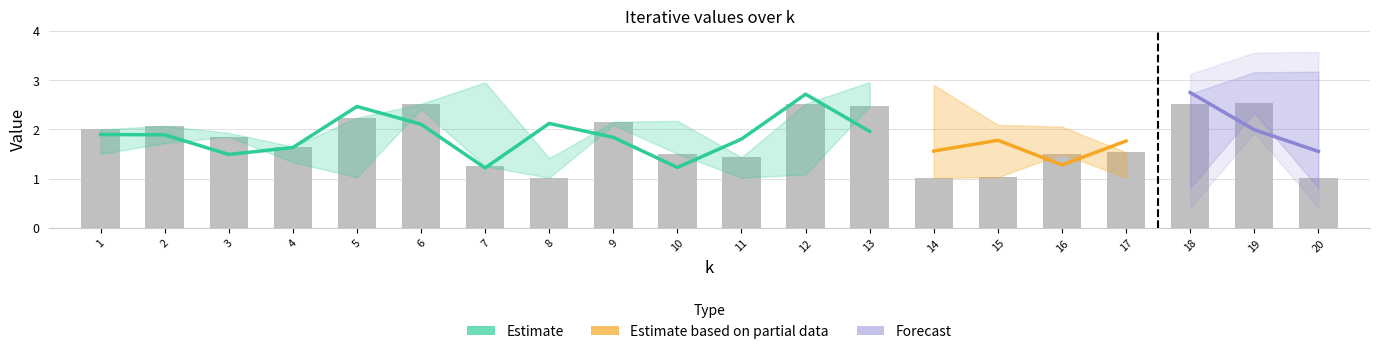

Between 10 and 16, which is larger?

10